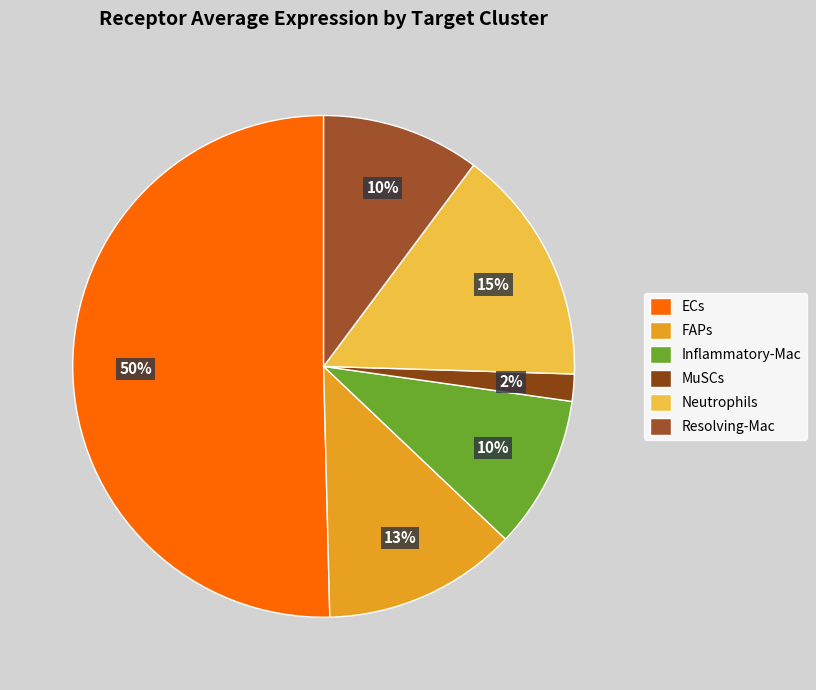

To the nearest percent, what percentage of the pie is MuSCs?

2%